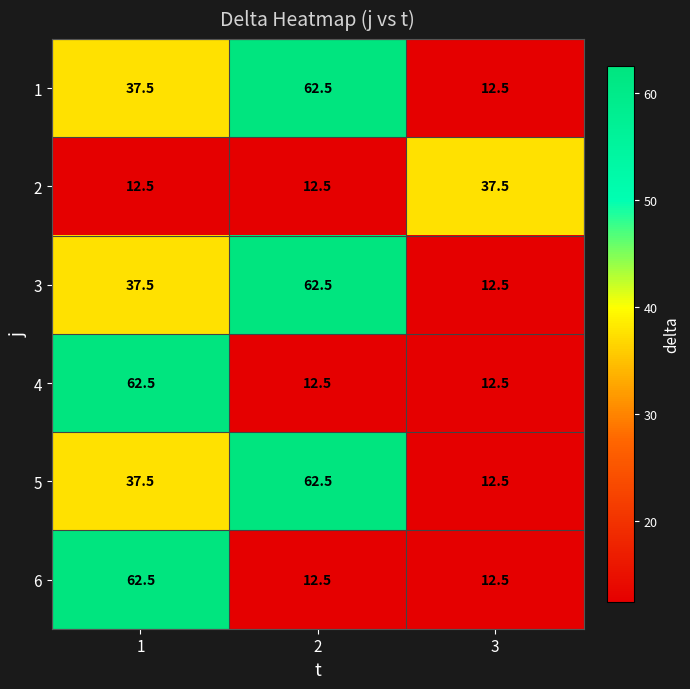

What is the lowest value of the 3 series?

12.5